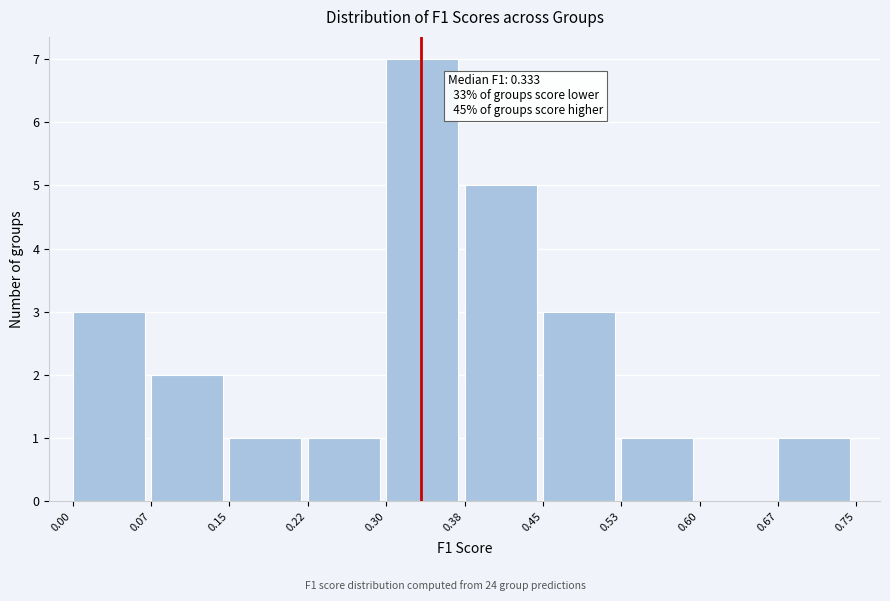

Which range on the x-axis has the tallest bar?

0.30 to 0.38